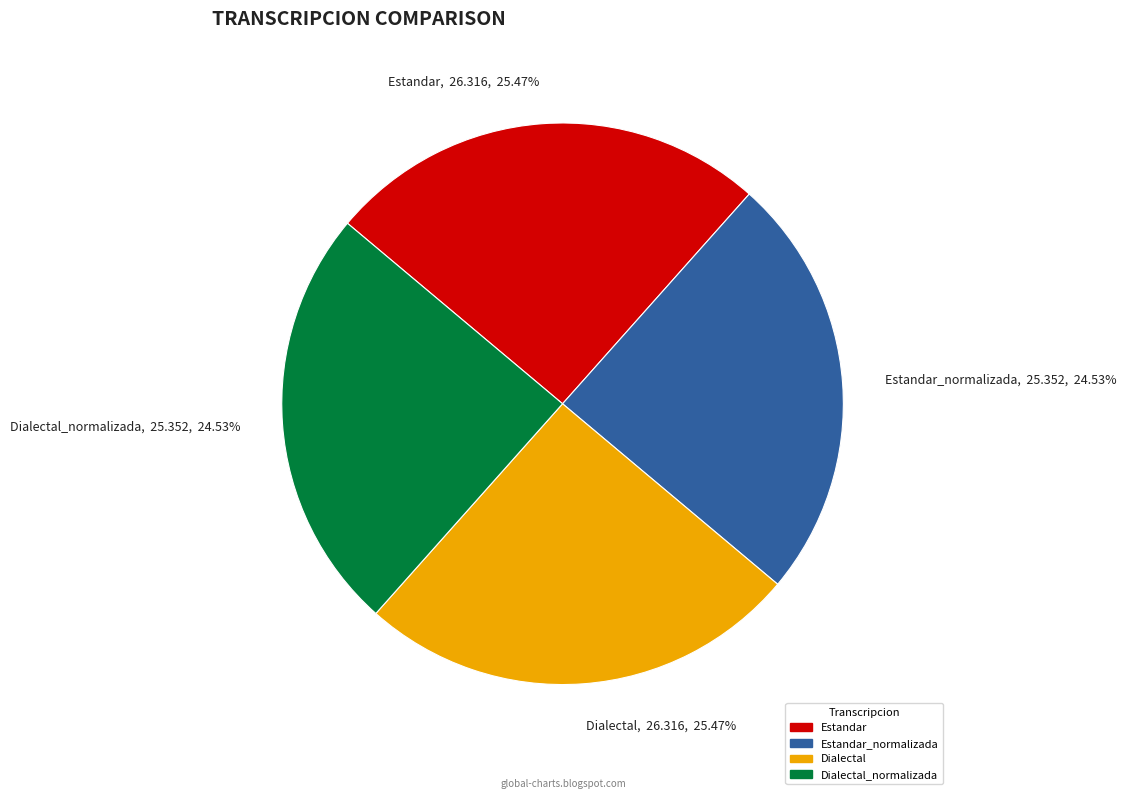

How many segments does this pie chart have?

4